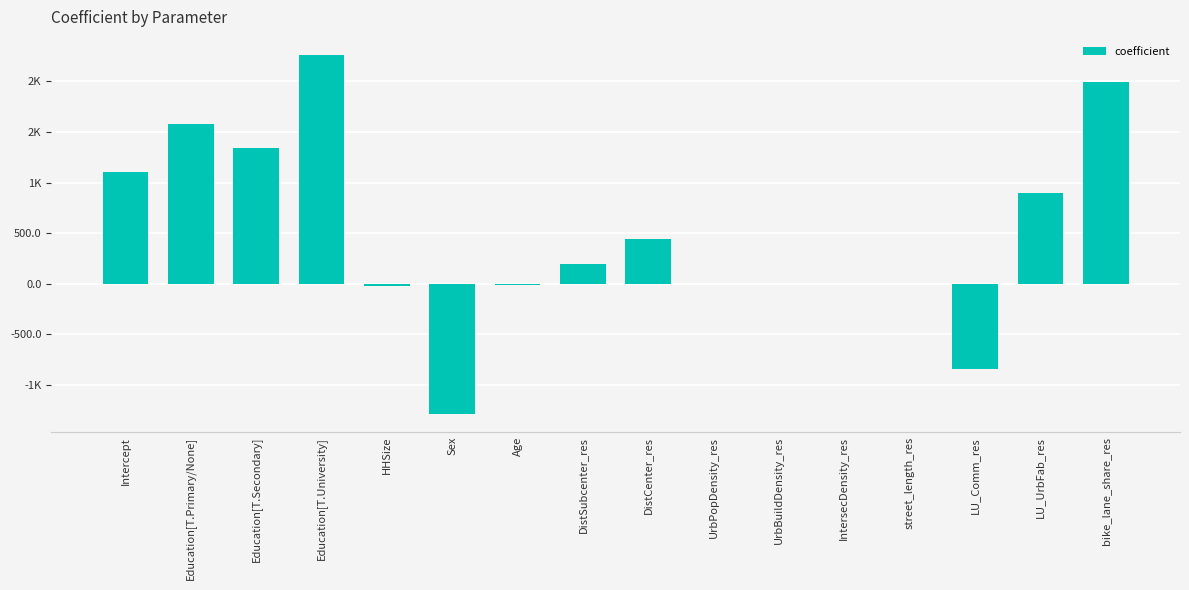

Reading left to right, extract all data points from this chart.

Intercept=1100.5	Education[T.Primary/None]=1579.2	Education[T.Secondary]=1336.5	Education[T.University]=2261.1	HHSize=-25.7	Sex=-1286.3	Age=-14.9	DistSubcenter_res=195.1	DistCenter_res=445.4	UrbPopDensity_res=-0.0	UrbBuildDensity_res=0.0	IntersecDensity_res=0.3	street_length_res=0.0	LU_Comm_res=-839.7	LU_UrbFab_res=894.6	bike_lane_share_res=1990.6